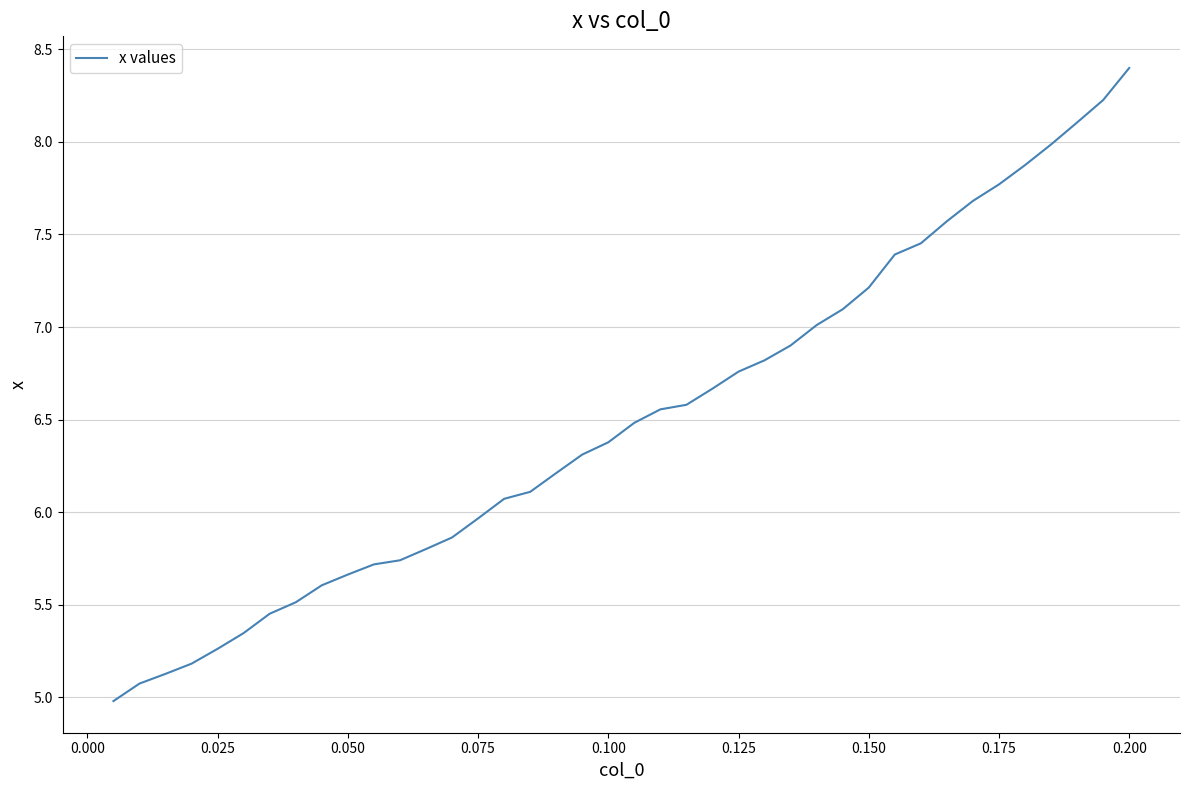

What is the minimum value shown in the chart?

5.0